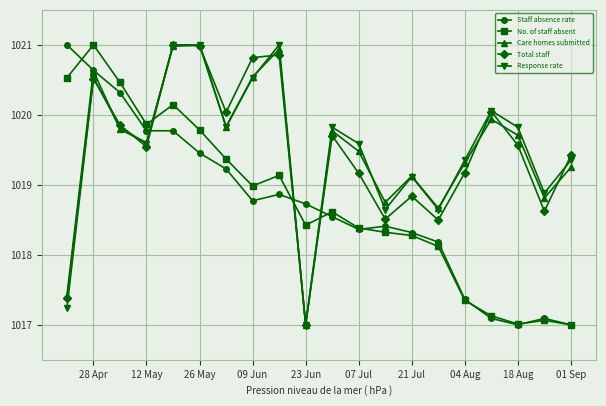

At how many categories does at least one series exceed 1018?

20